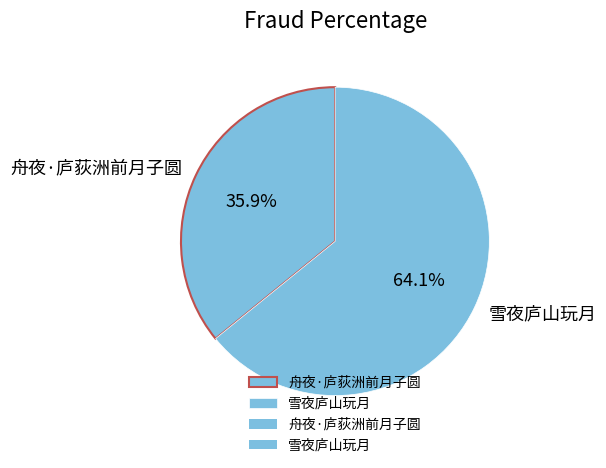

To the nearest percent, what portion does 雪夜庐山玩月 represent?

64%